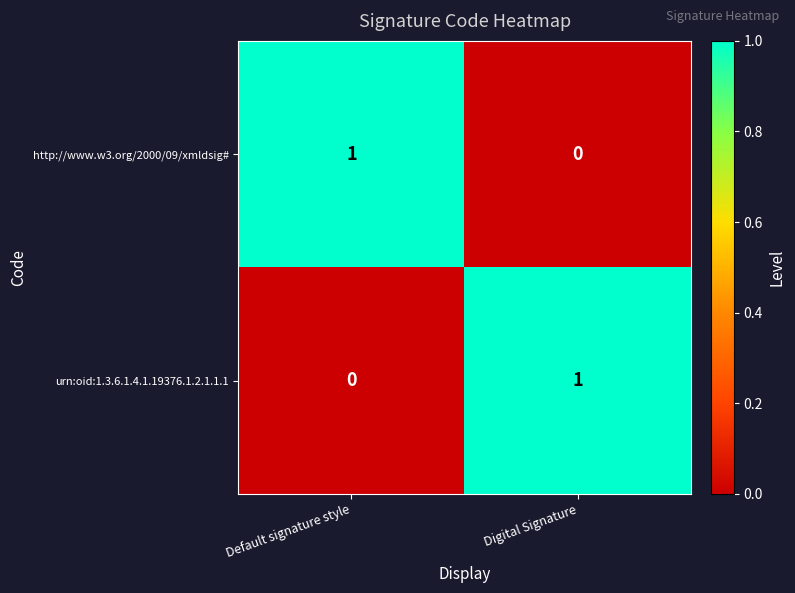

Rank the series at Digital Signature from lowest to highest value.

http://www.w3.org/2000/09/xmldsig#, urn:oid:1.3.6.1.4.1.19376.1.2.1.1.1